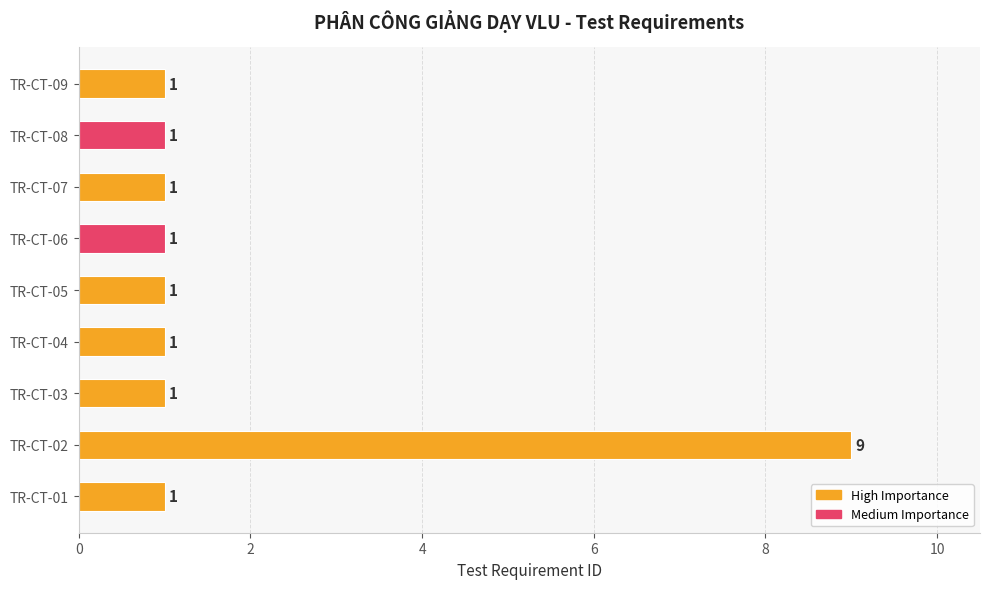

Approximately how many times larger is the value at TR-CT-01 compared to TR-CT-03?

1.0